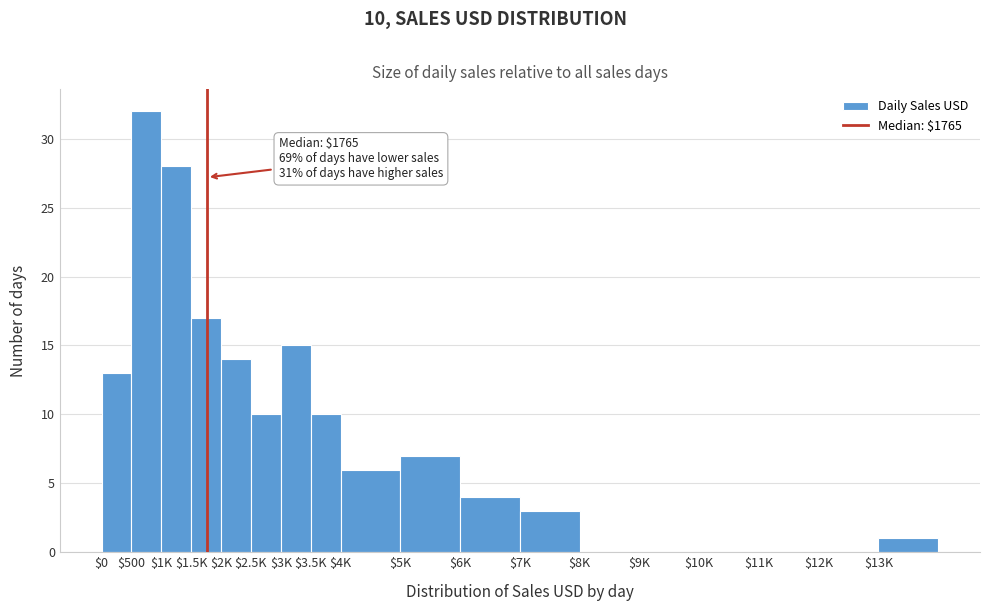

Read the value at $500.

32